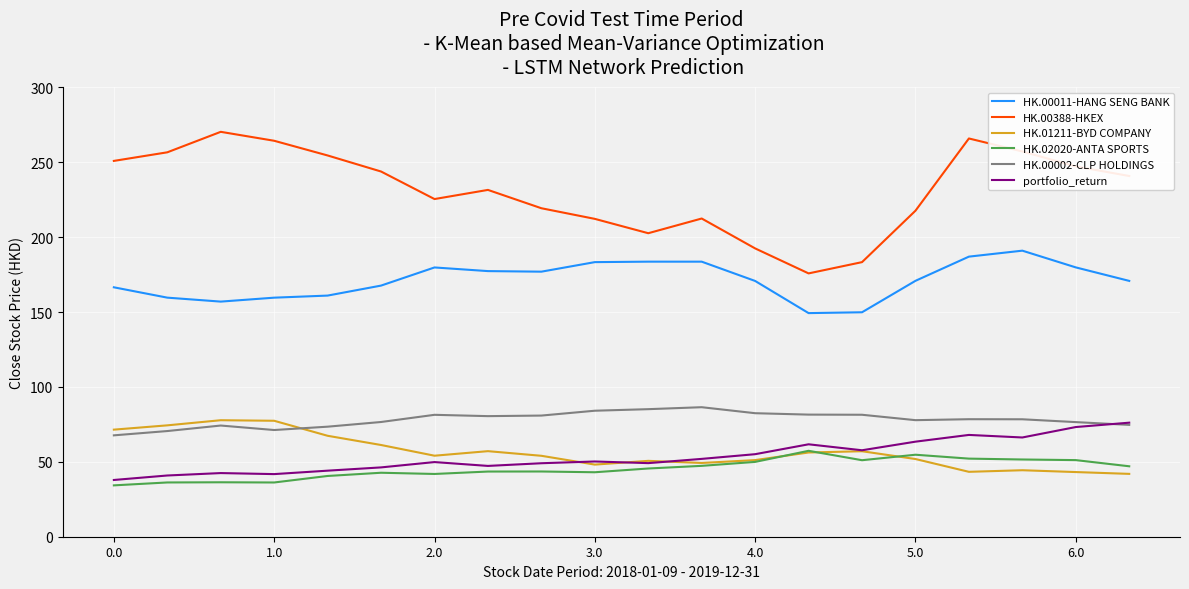

True or false: portfolio_return and HK.00388-HKEX cross at least once.

False